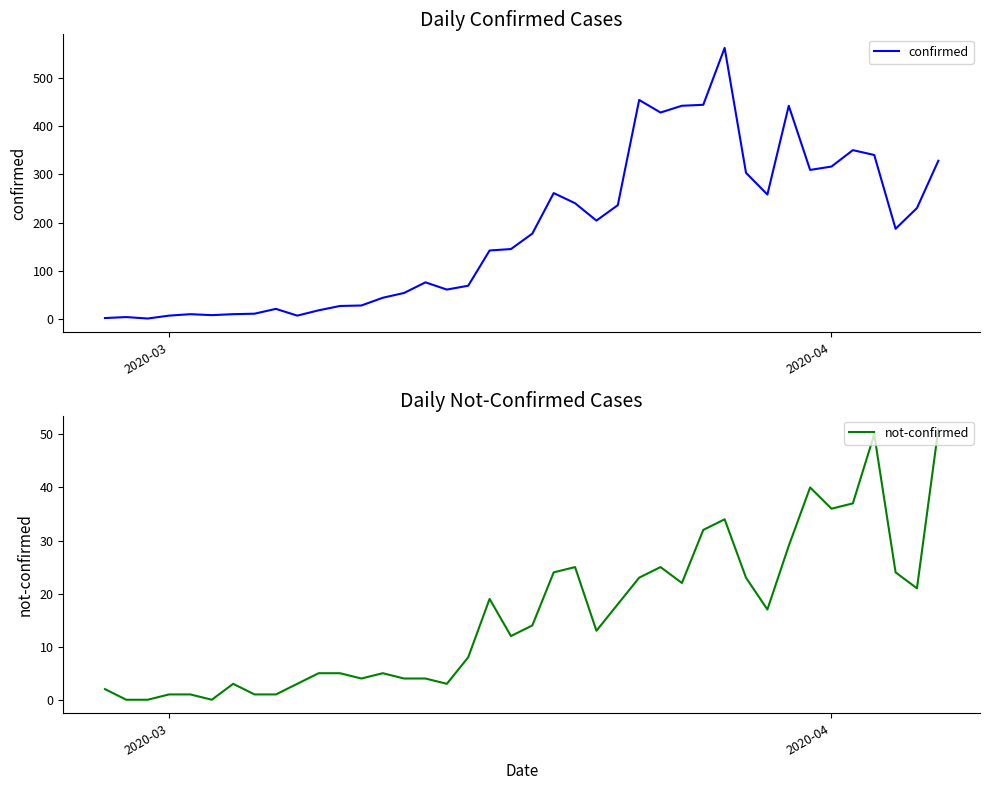

True or false: not-confirmed has a value of 0 at 4.

False